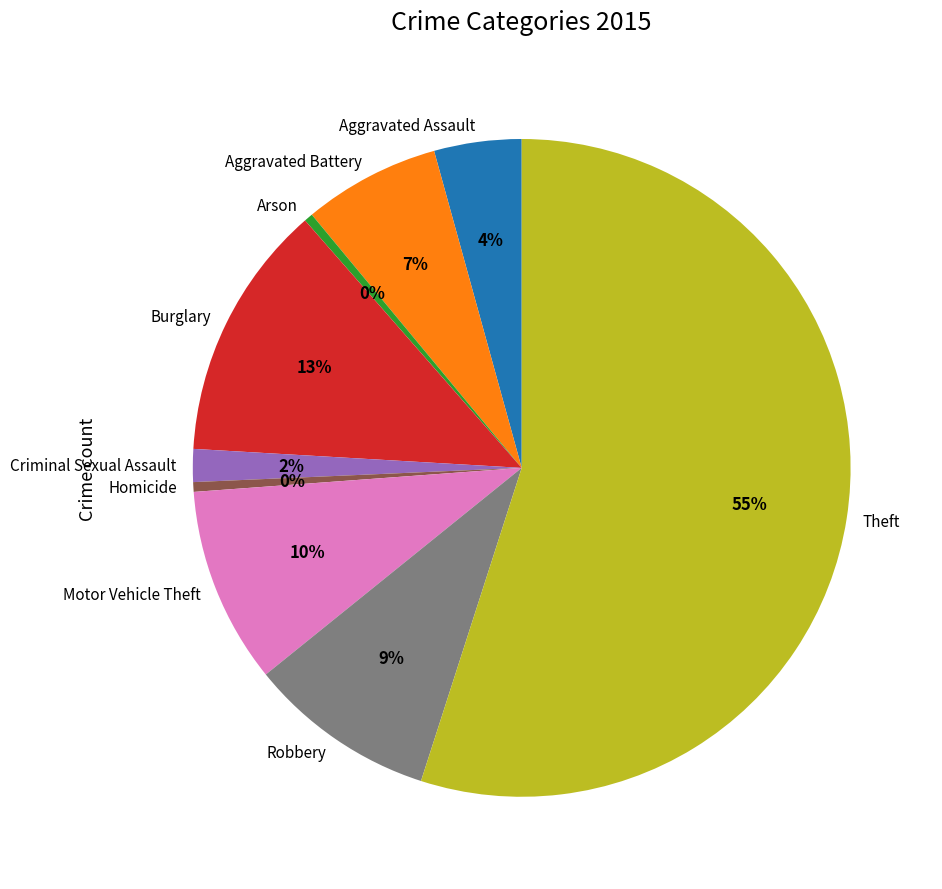

What is the largest slice in the pie chart?

Theft